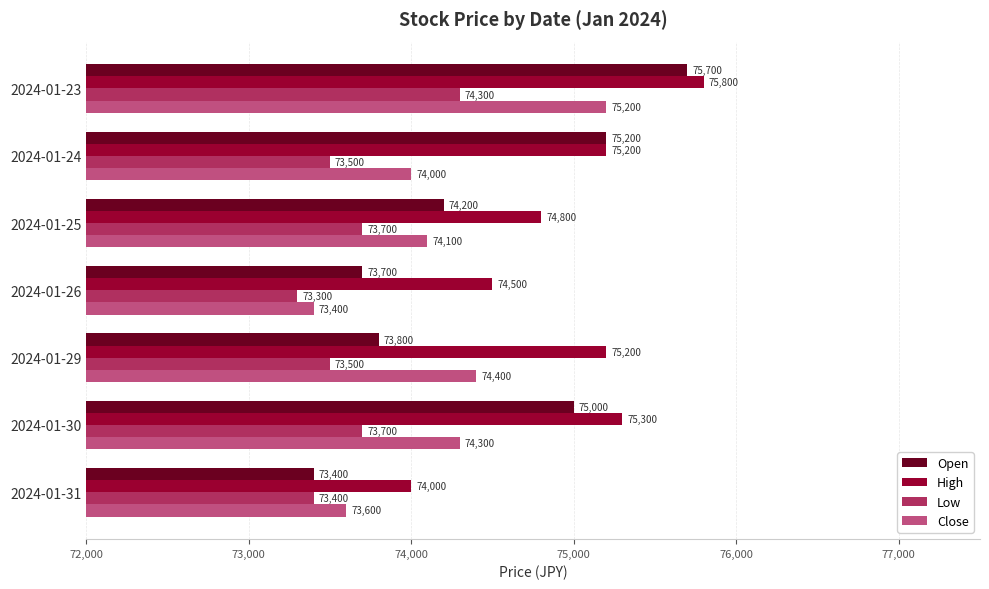

Which category has the highest value in the Close series?

2024-01-23